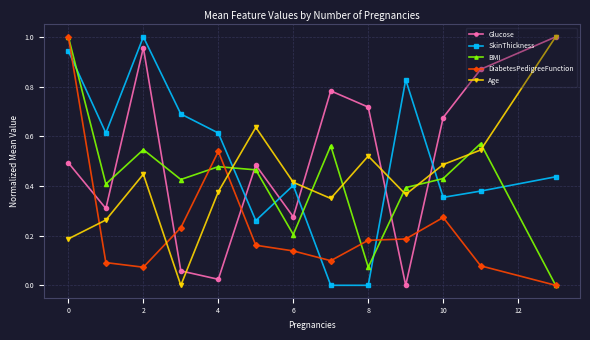

How many lines are shown in the chart?

5